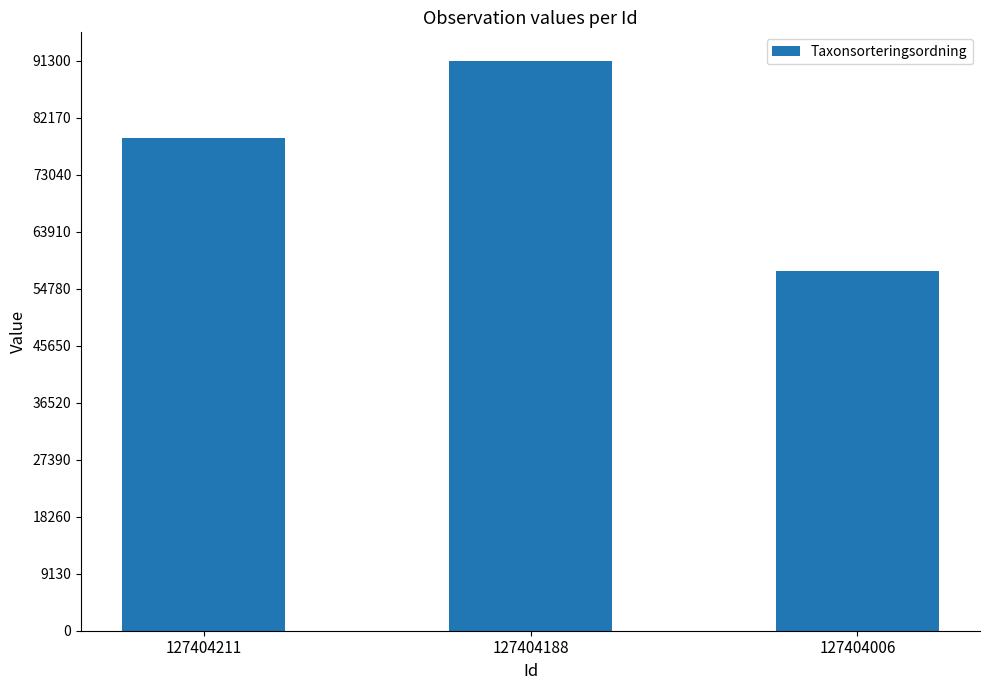

Count the values in the range 57672 to 91317.

3